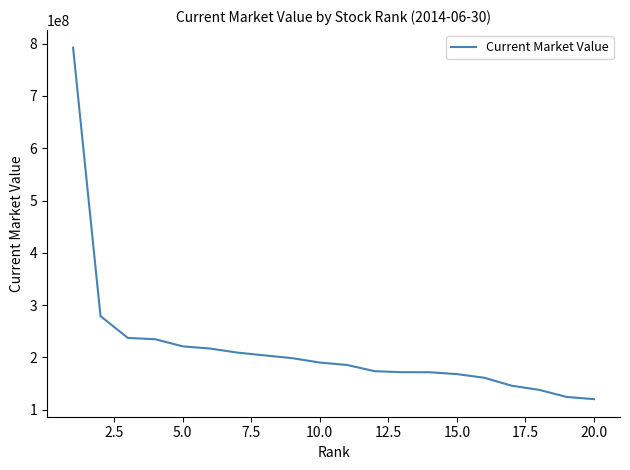

How many distinct data groups are displayed?

1